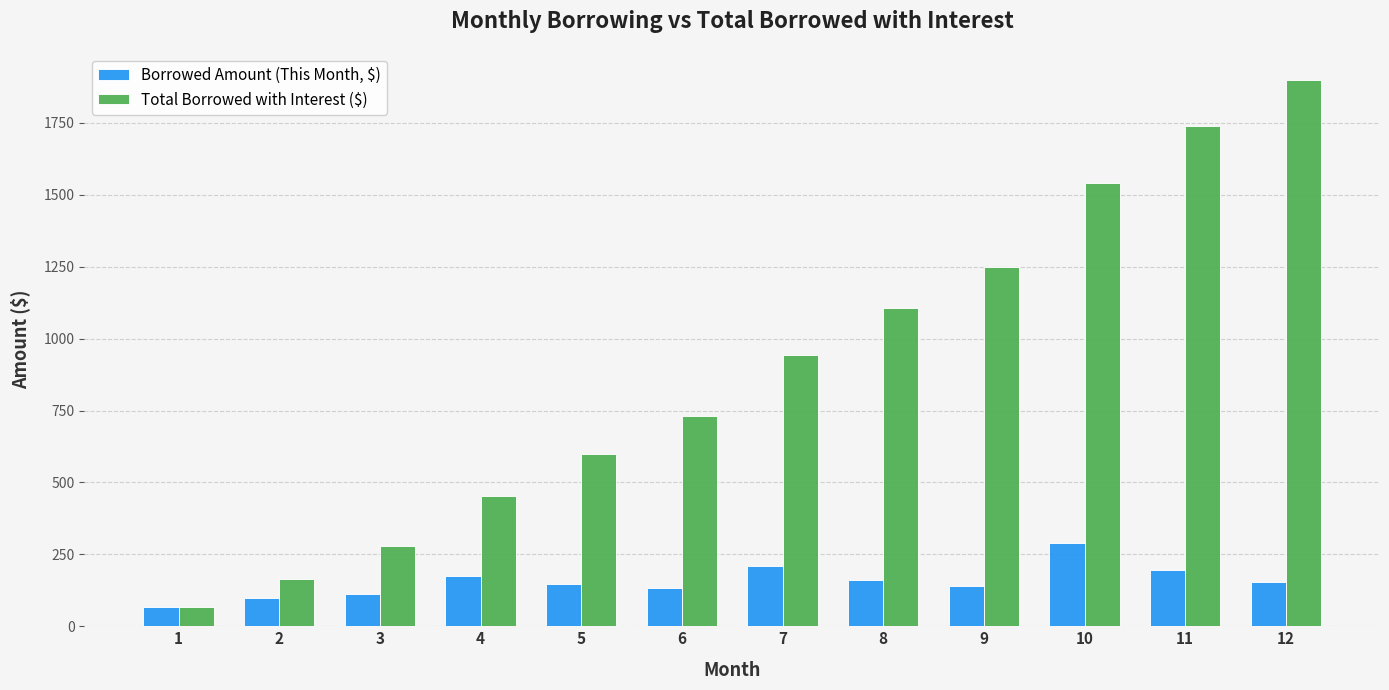

How many groups of bars are there?

12